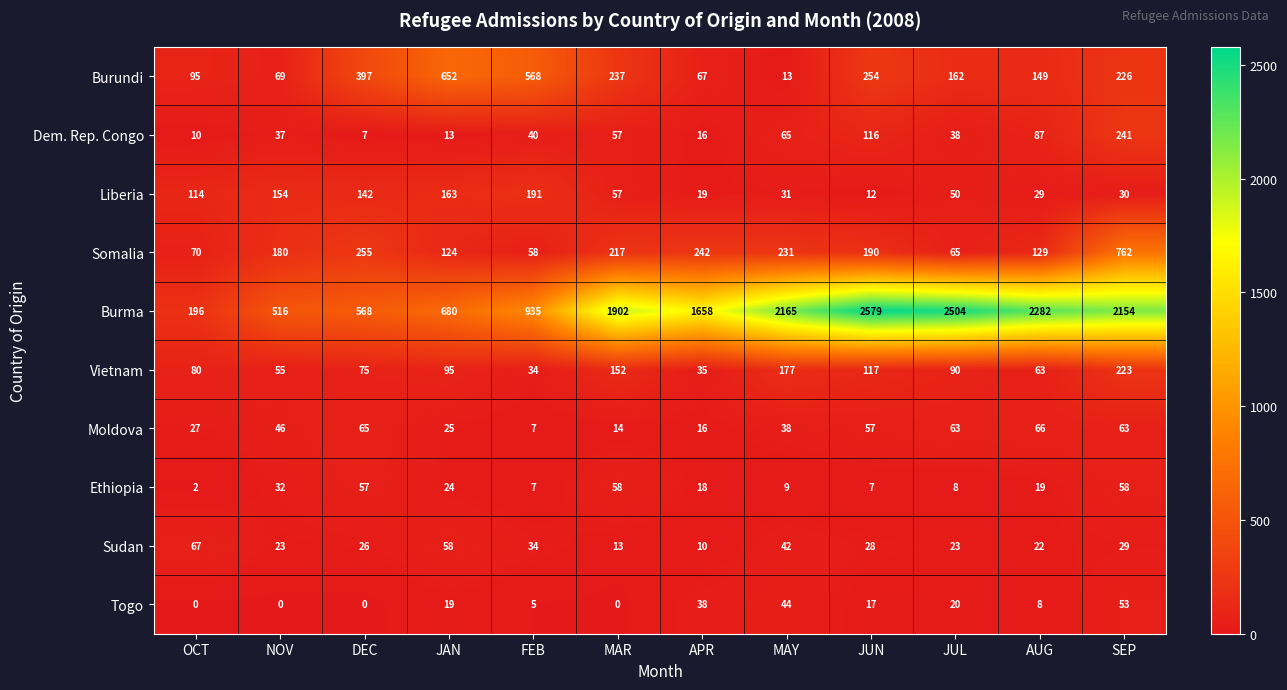

What is the sum of the Liberia values at AUG and OCT?

143